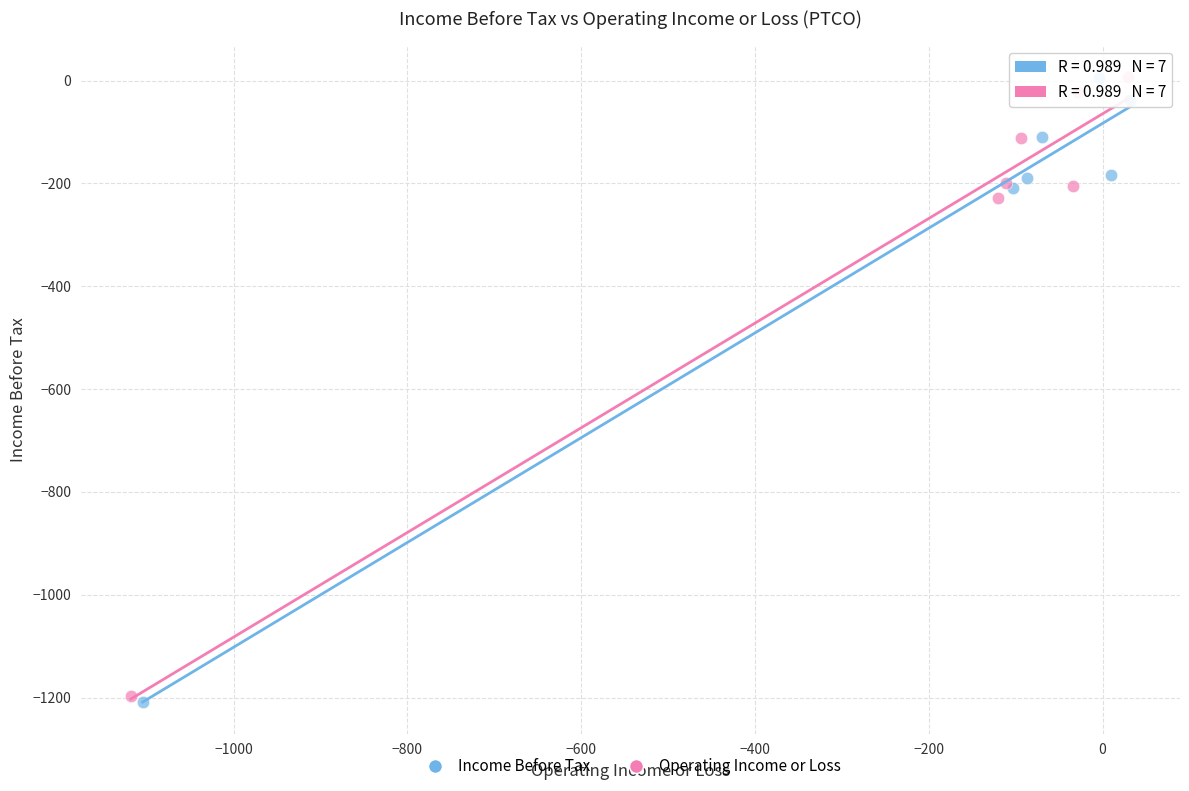

What are all the series names shown in the legend?

Income Before Tax, Operating Income or Loss